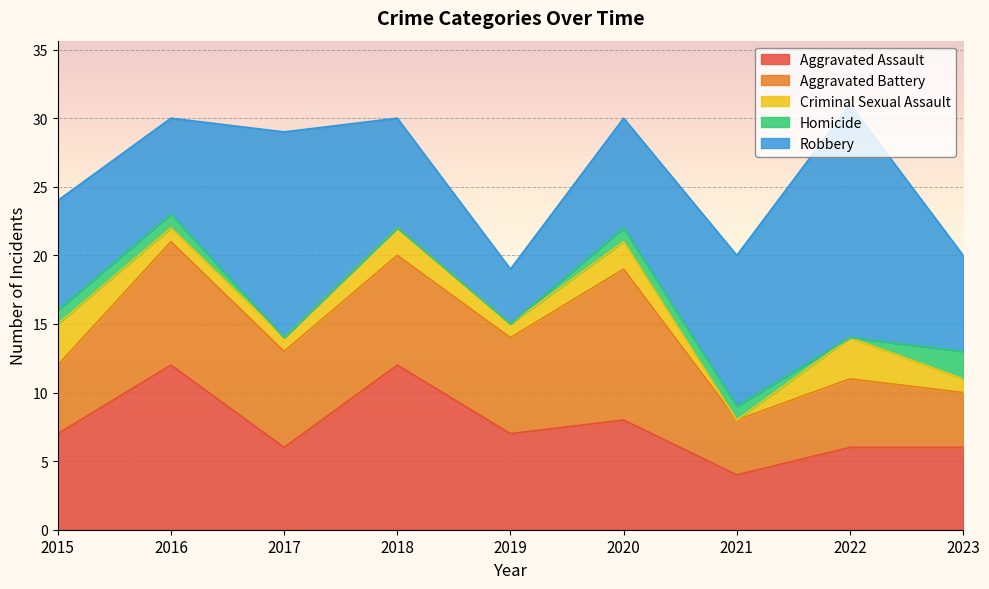

True or false: Criminal Sexual Assault and Robbery cross at least once.

False